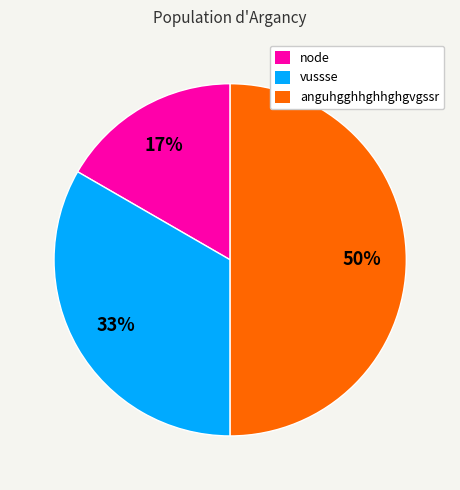

Do node and anguhgghhghhghgvgssr together represent more than half of the pie?

Yes